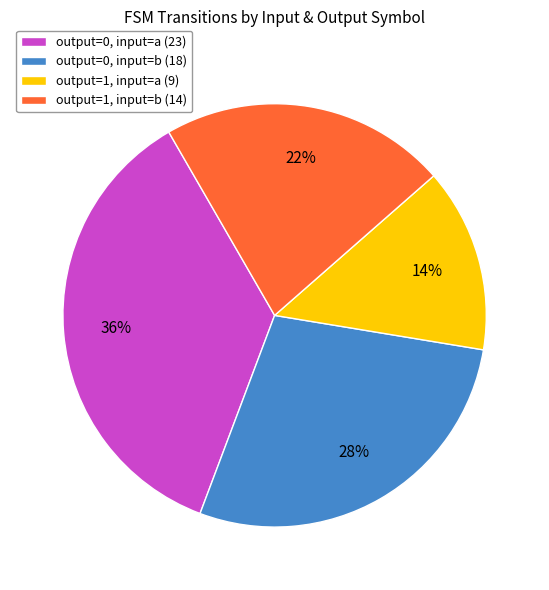

Which category has the smallest portion of the pie?

output=1, input=a (9)